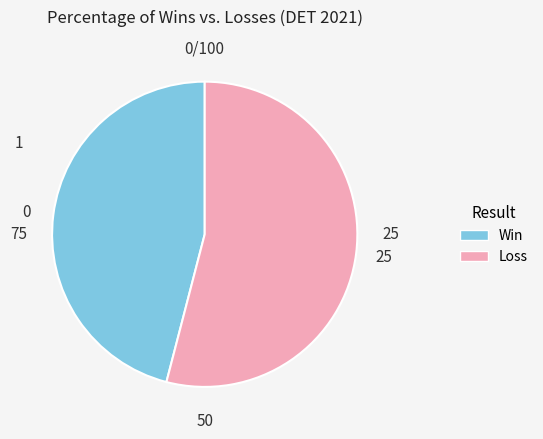

Rank the categories by value from highest to lowest.

Loss, Win